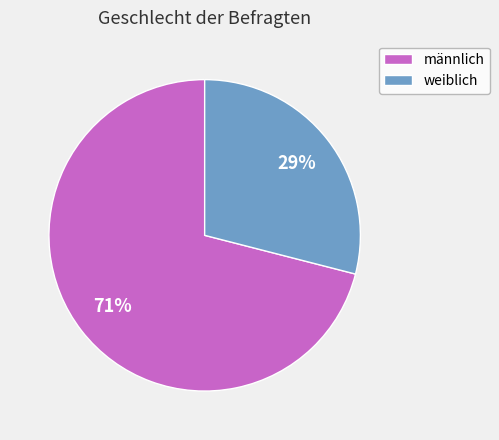

Rank the categories by value from lowest to highest.

weiblich, männlich